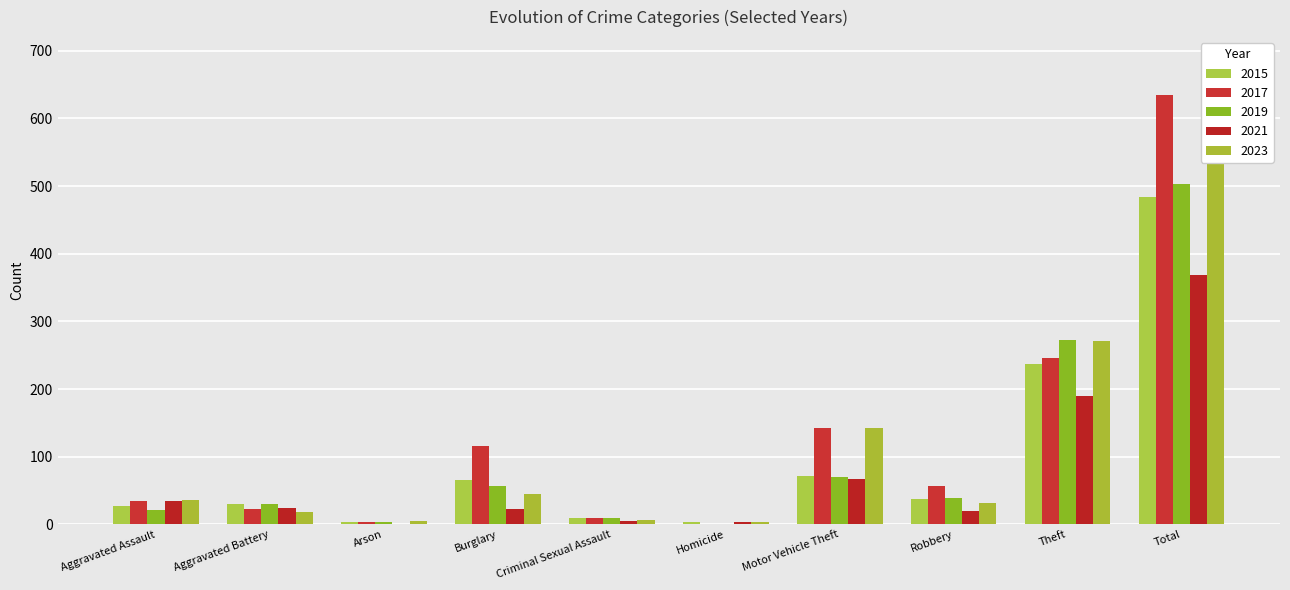

Count the number of categories in the chart.

10